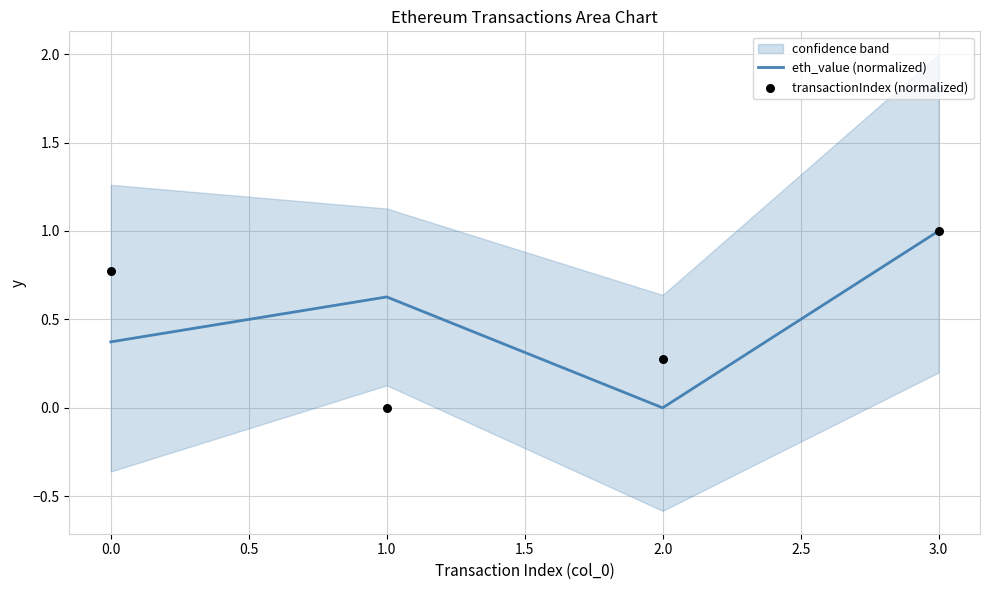

The eth_value (normalized) series shows 0.4 at 0.0. True or false?

True